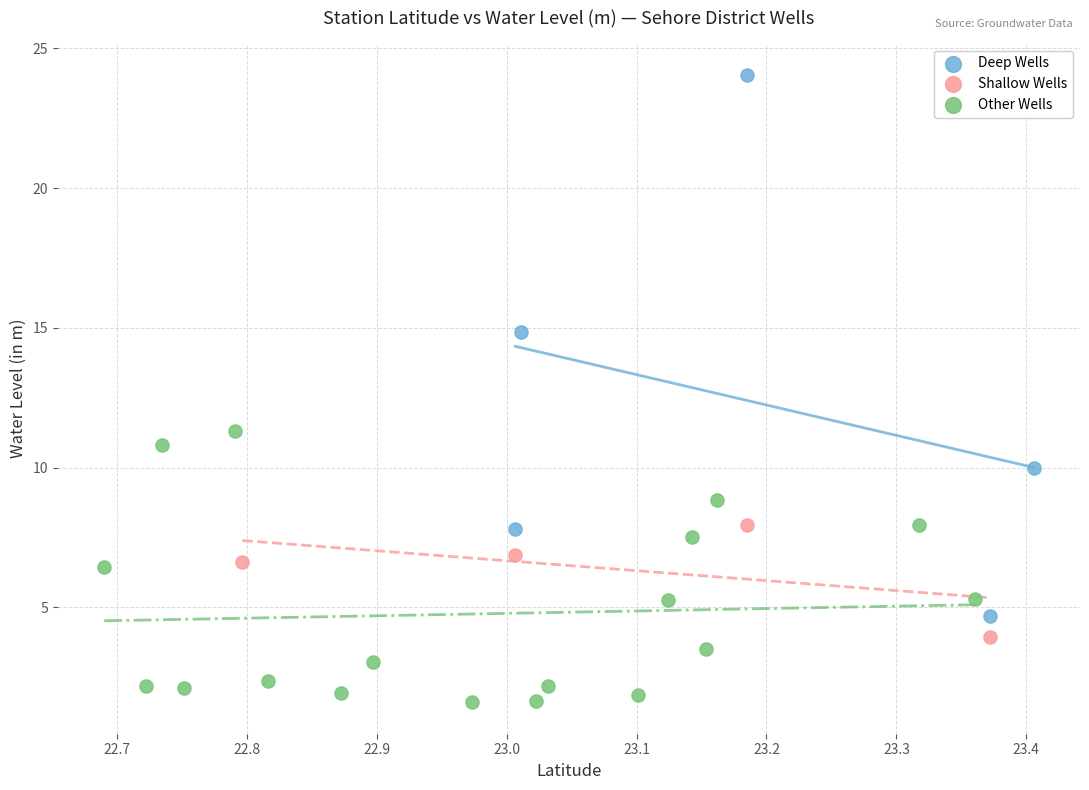

What are all the series names shown in the legend?

Deep Wells, Shallow Wells, Other Wells